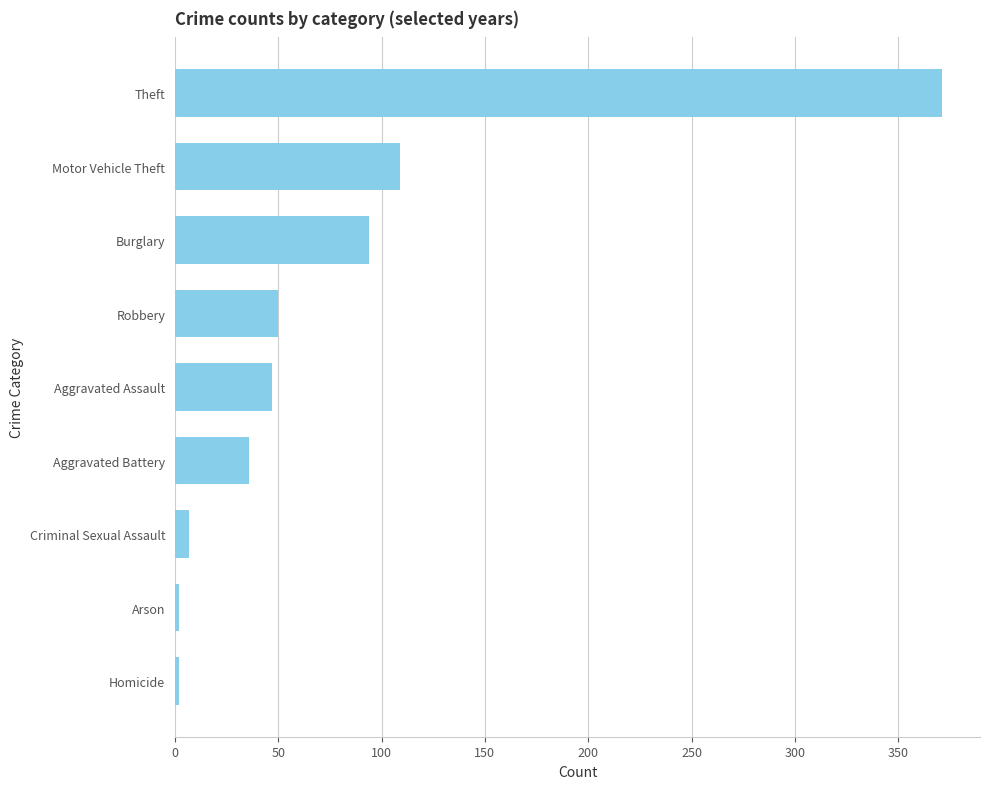

How many bars are there in total?

9